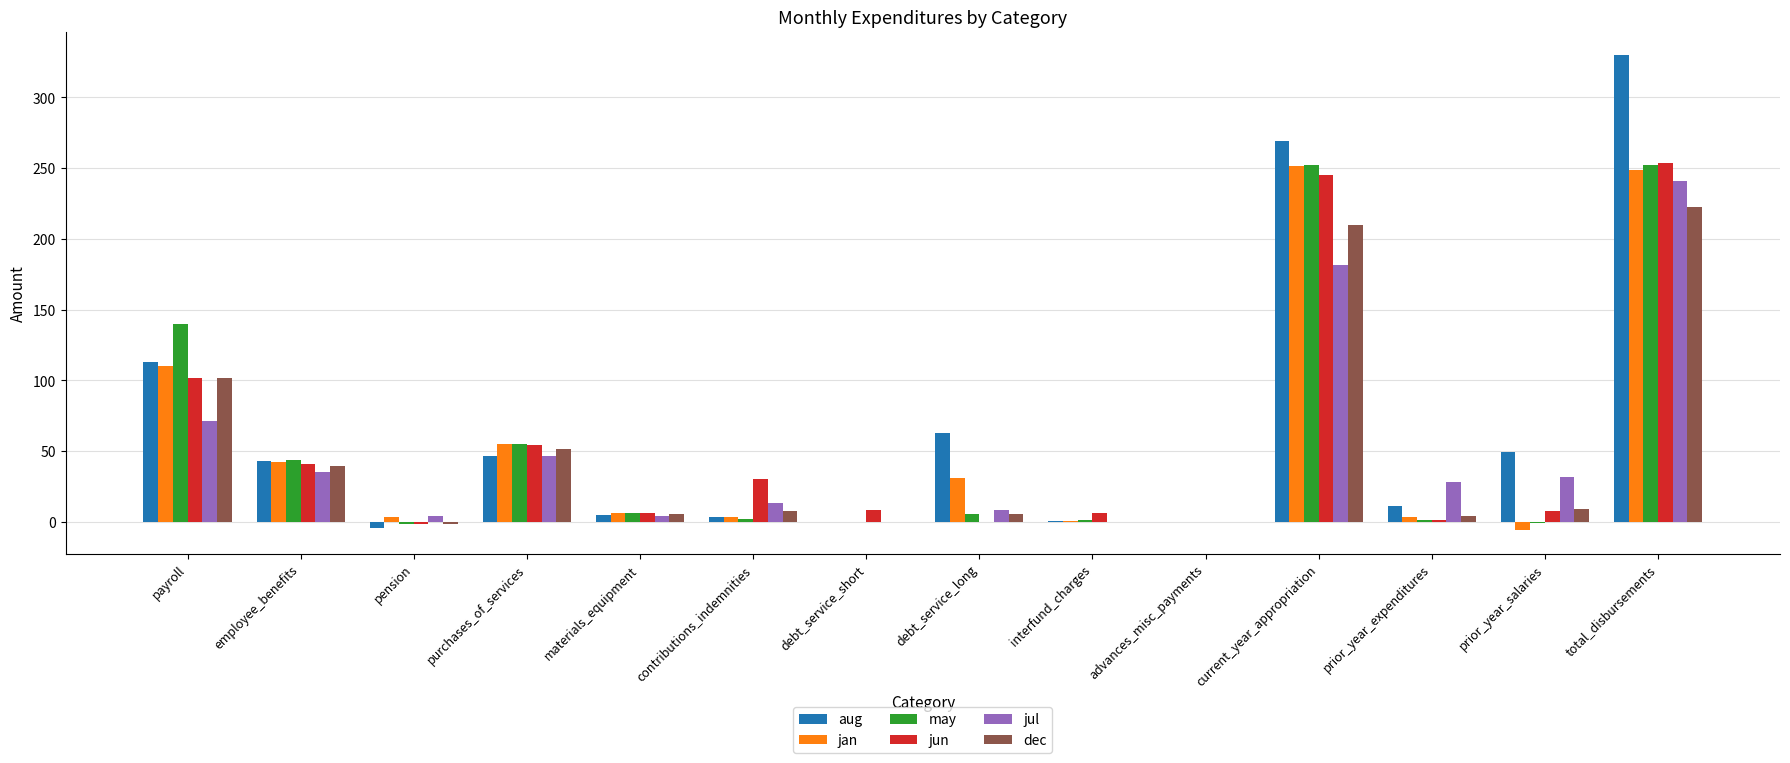

Which series changed the most between purchases_of_services and interfund_charges?

jan